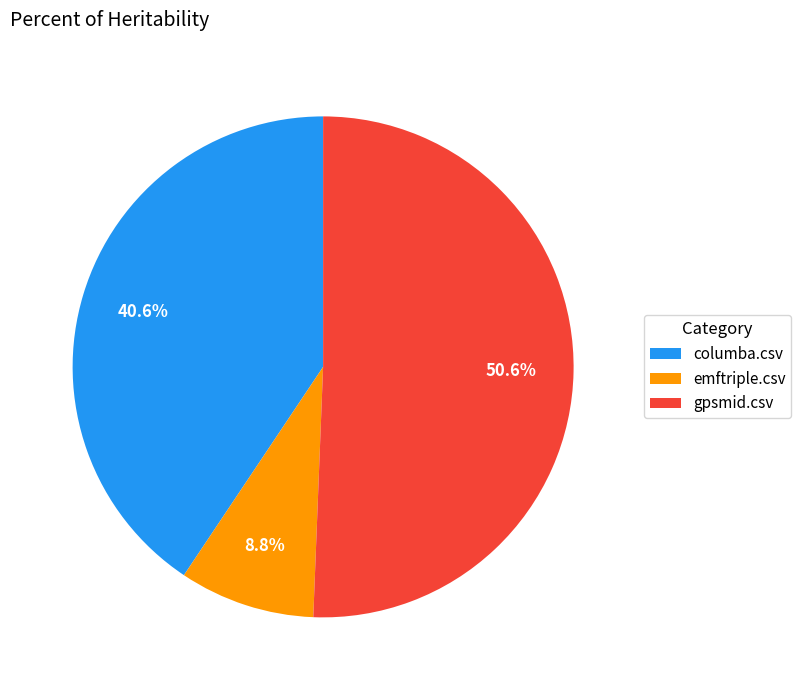

Count the number of slices in the pie.

3